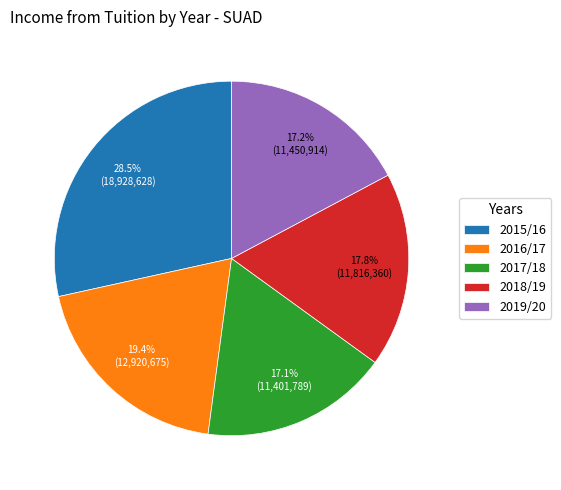

How much of the chart is everything except 2018/19?

82.2%